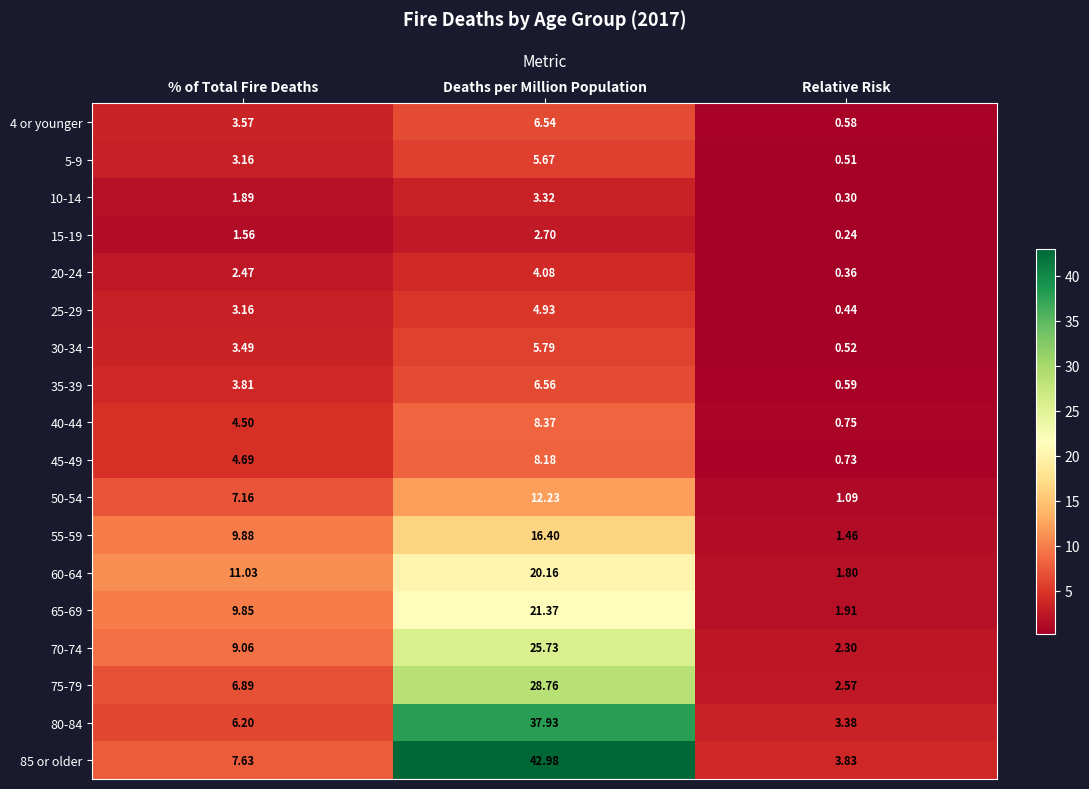

At which category does the chart reach its minimum across all series?

Relative Risk